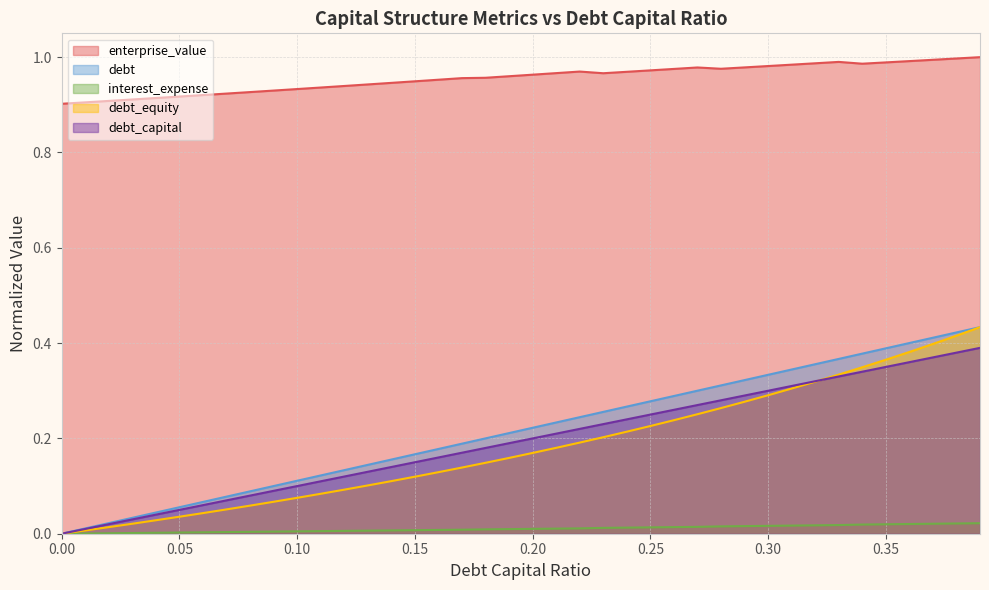

The enterprise_value series shows 1.0 at 0.17. True or false?

True